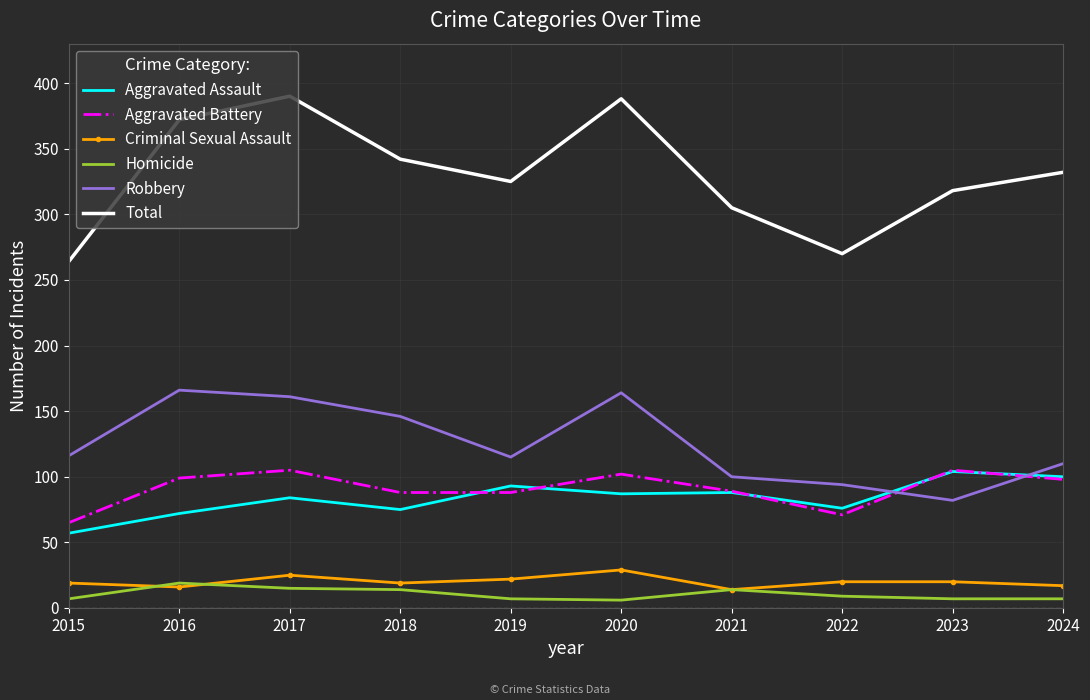

What is the total value across all series at 2017?

780